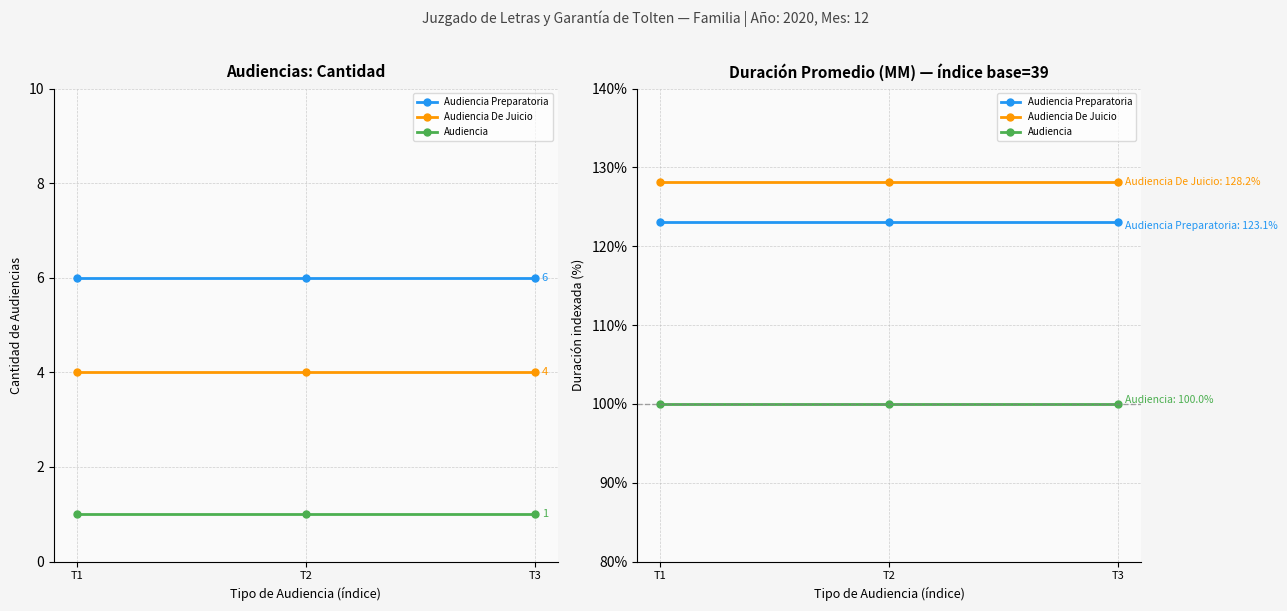

Which series changed the most between T1 and T2?

Audiencia Preparatoria